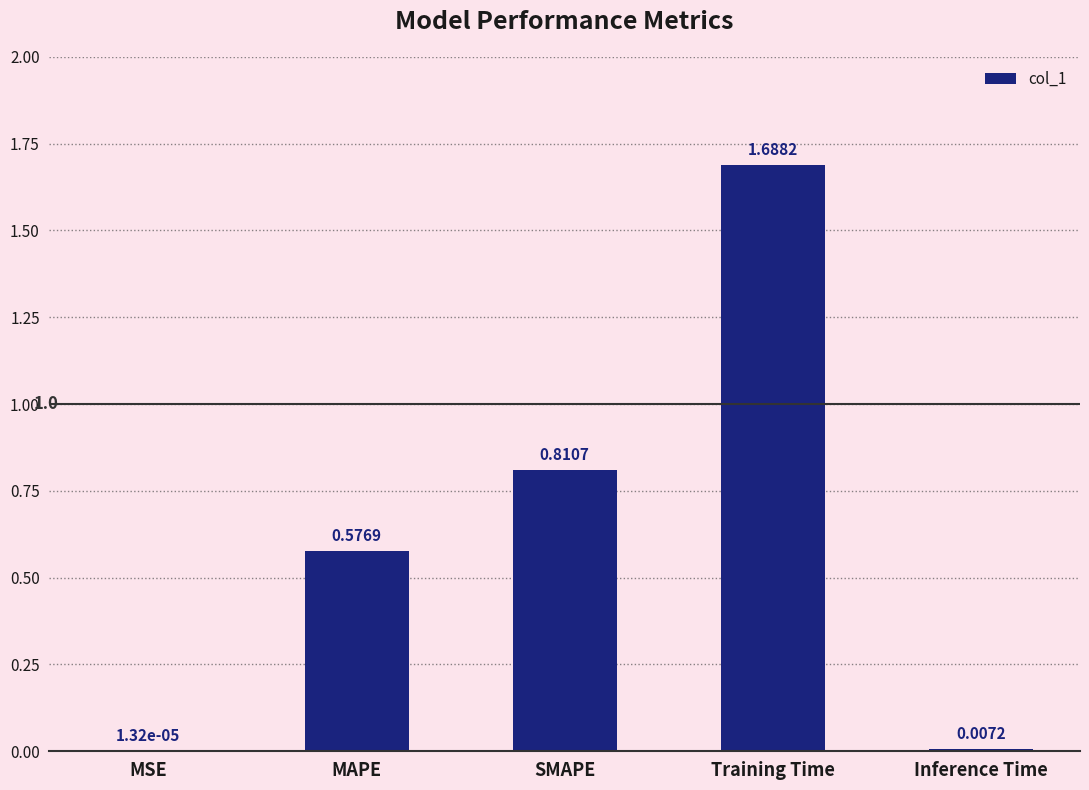

Where is the data nearest to the value 0?

MSE